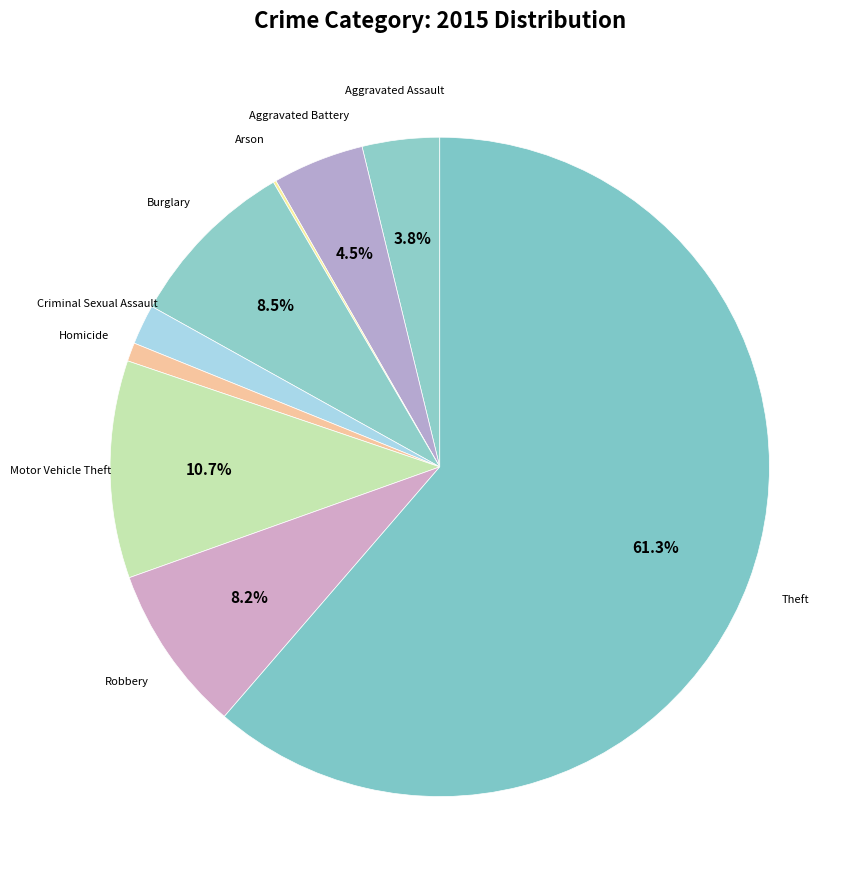

Combined, what portion of the pie is Robbery and Aggravated Assault?

12.0%